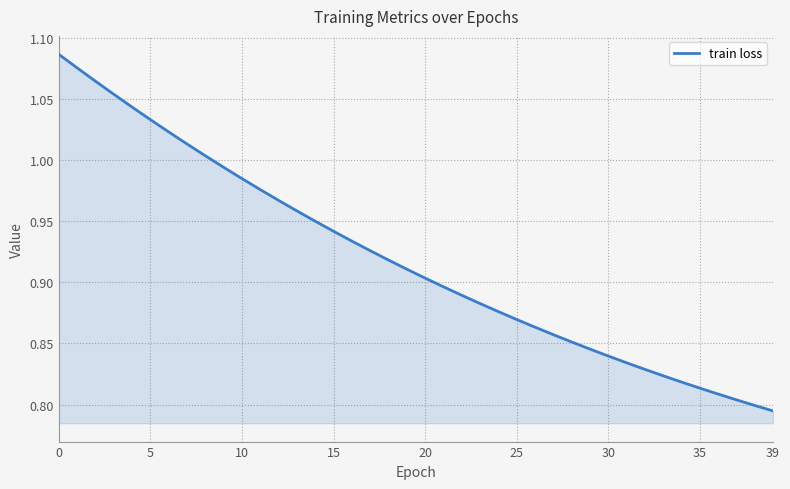

What is the difference between the maximum and minimum values?

0.3